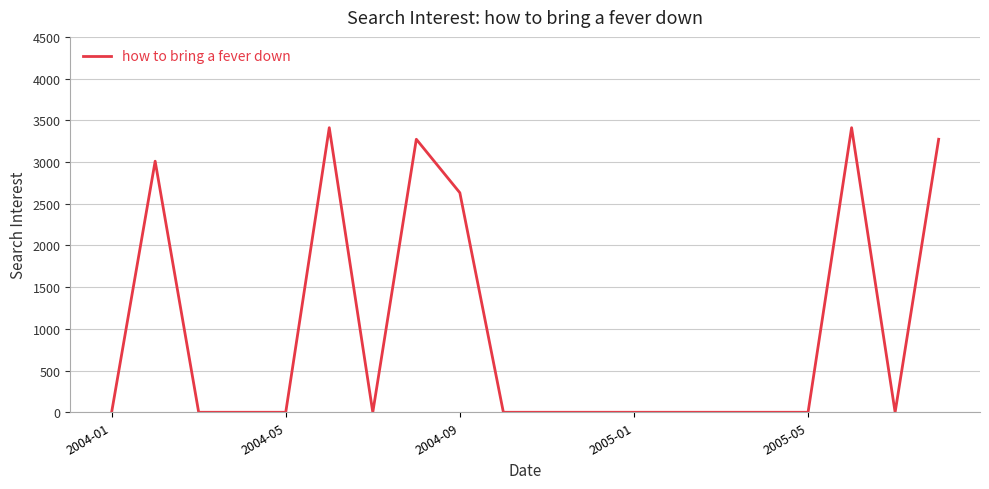

What is the maximum value shown in the chart?

3411.4